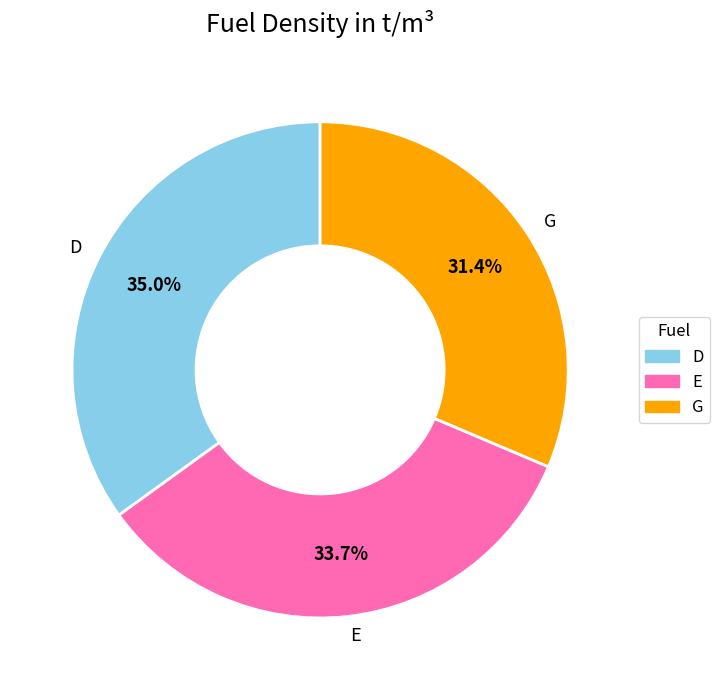

Is the sum of E and D greater than half?

Yes